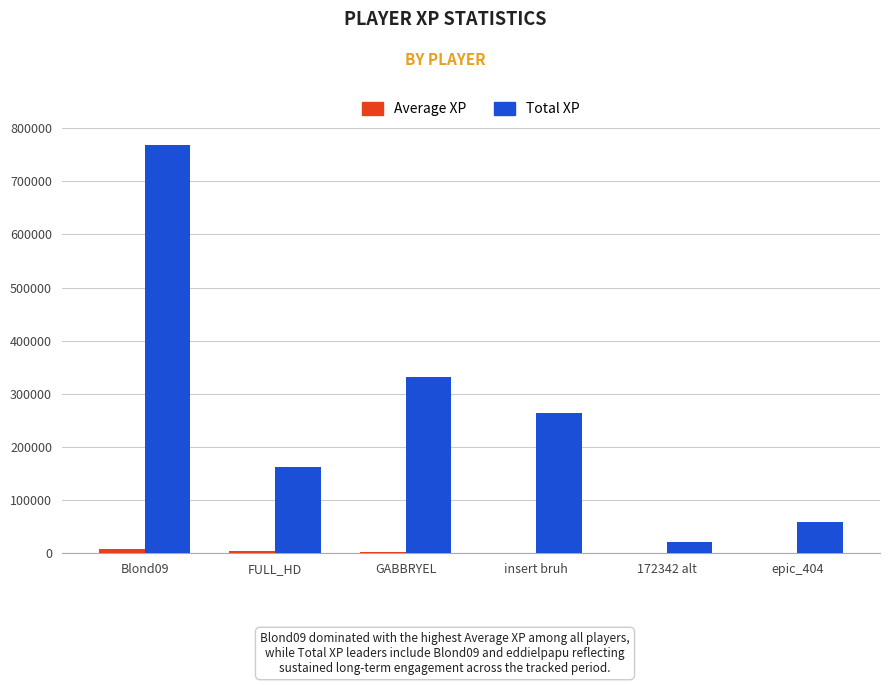

True or false: Total XP has a value of 332020.6 at GABBRYEL.

True